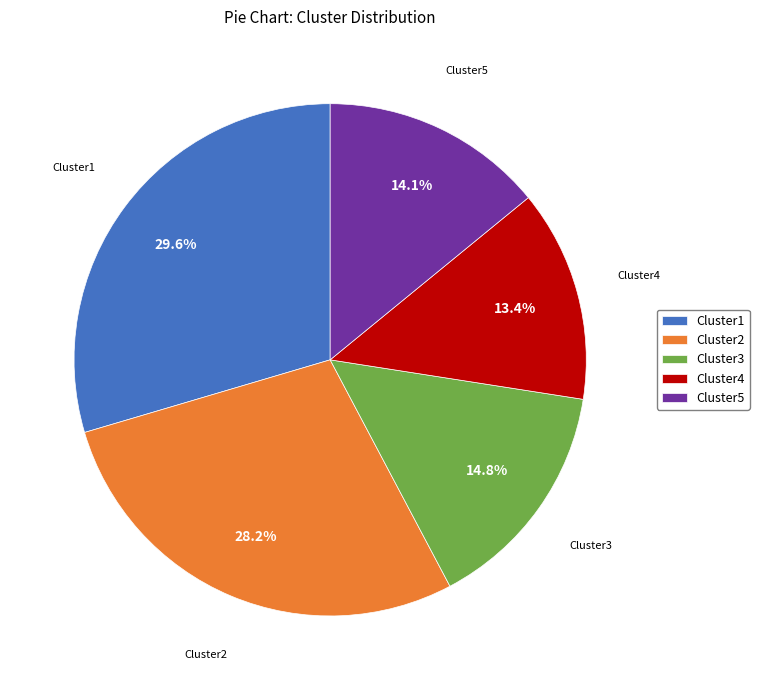

What is the ratio of the value at Cluster3 to the value at Cluster1?

0.5